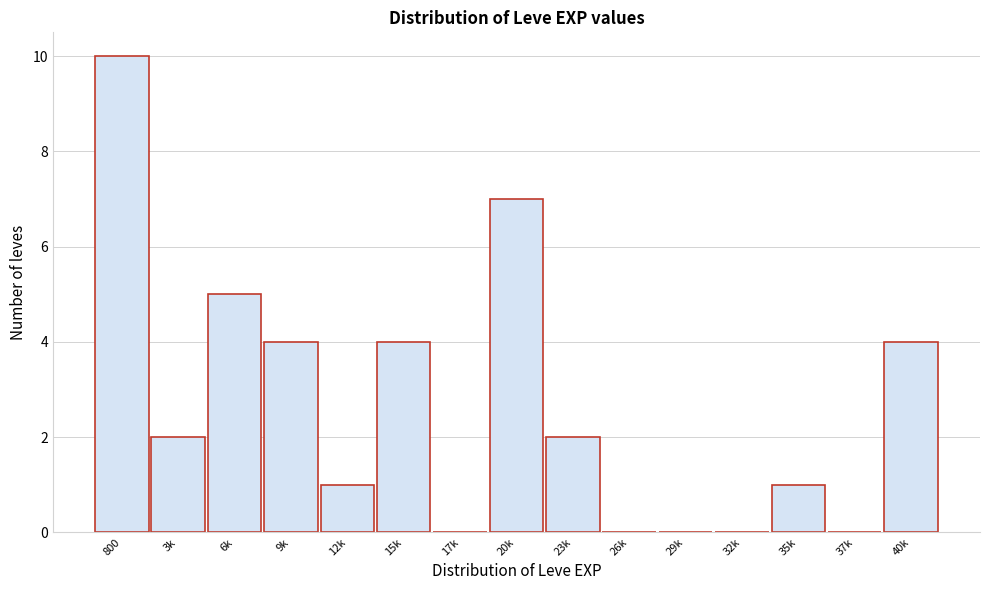

Reading left to right, what are all the values shown in this chart?

800=10	3k=2	6k=5	9k=4	12k=1	15k=4	17k=0	20k=7	23k=2	26k=0	29k=0	32k=0	35k=1	37k=0	40k=4